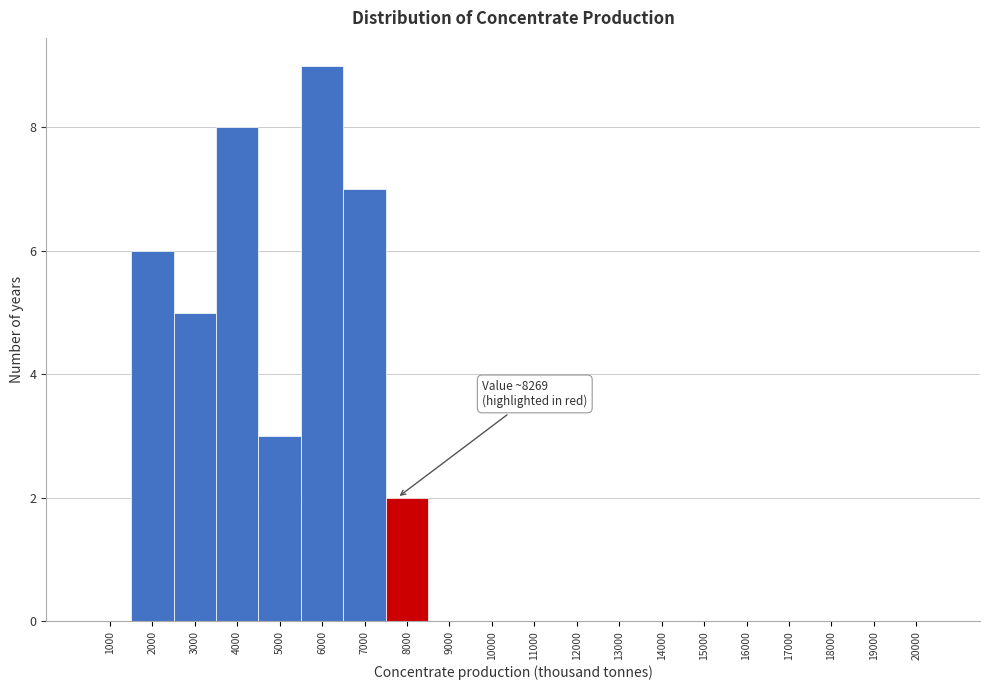

Reading right to left, list all the values displayed in this chart.

20000=0	19000=0	18000=0	17000=0	16000=0	15000=0	14000=0	13000=0	12000=0	11000=0	10000=0	9000=0	8000=2	7000=7	6000=9	5000=3	4000=8	3000=5	2000=6	1000=0